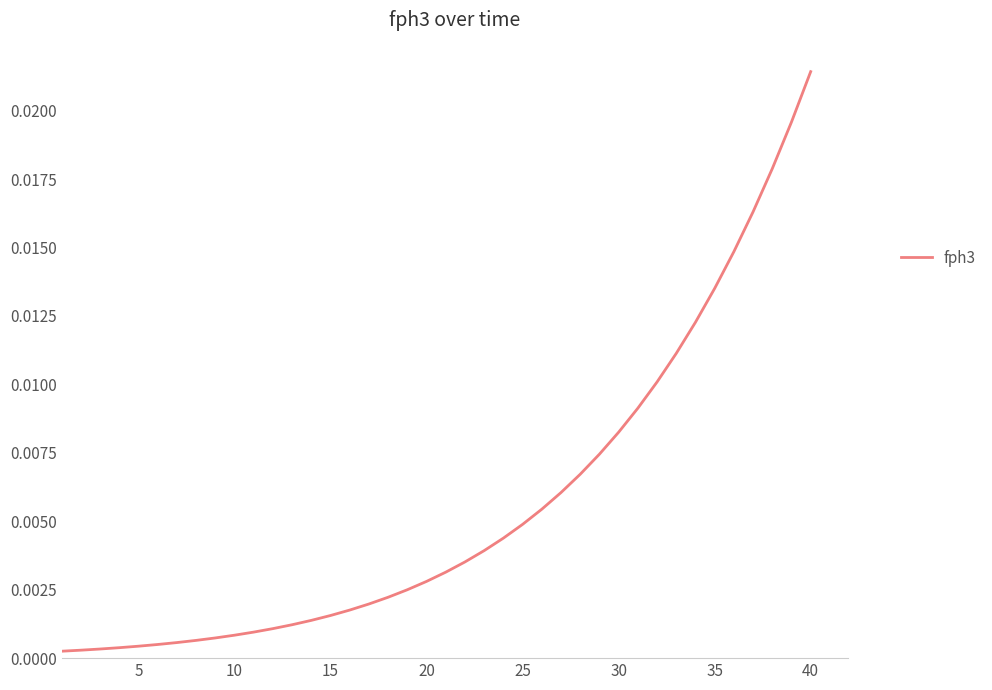

How many lines are shown in the chart?

1